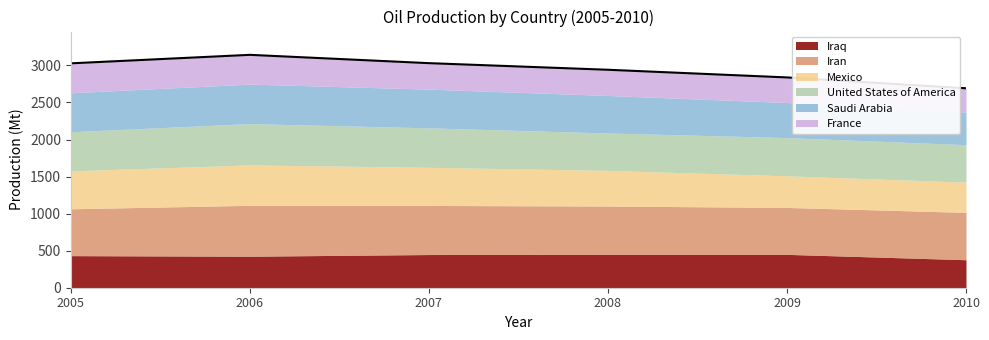

At which category is the sum across all series the highest?

2006